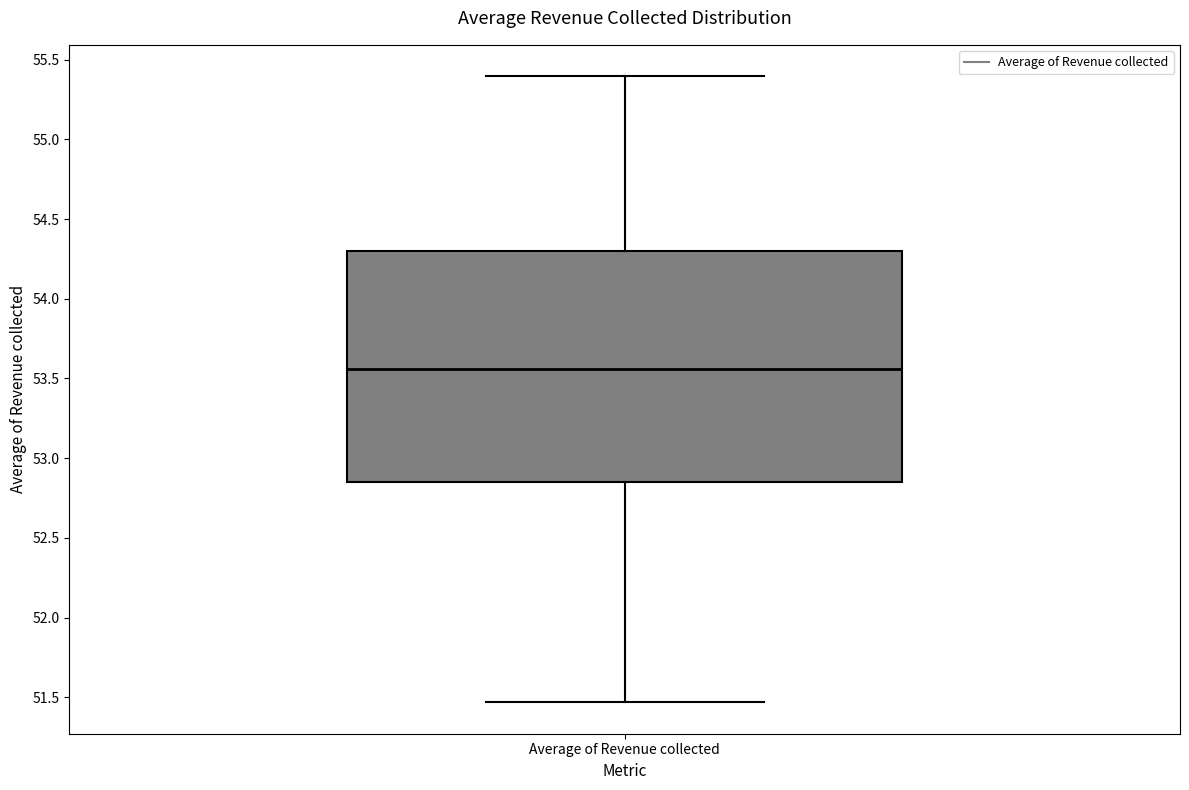

Transcribe this box plot: give where the median line is, the range the box spans, and where the two whiskers end, as read against the y-axis. The values are not printed on the chart, so give them approximately, as read against the axis.

median 53.55, box 52.85 to 54.30, whiskers 51.45 to 55.40